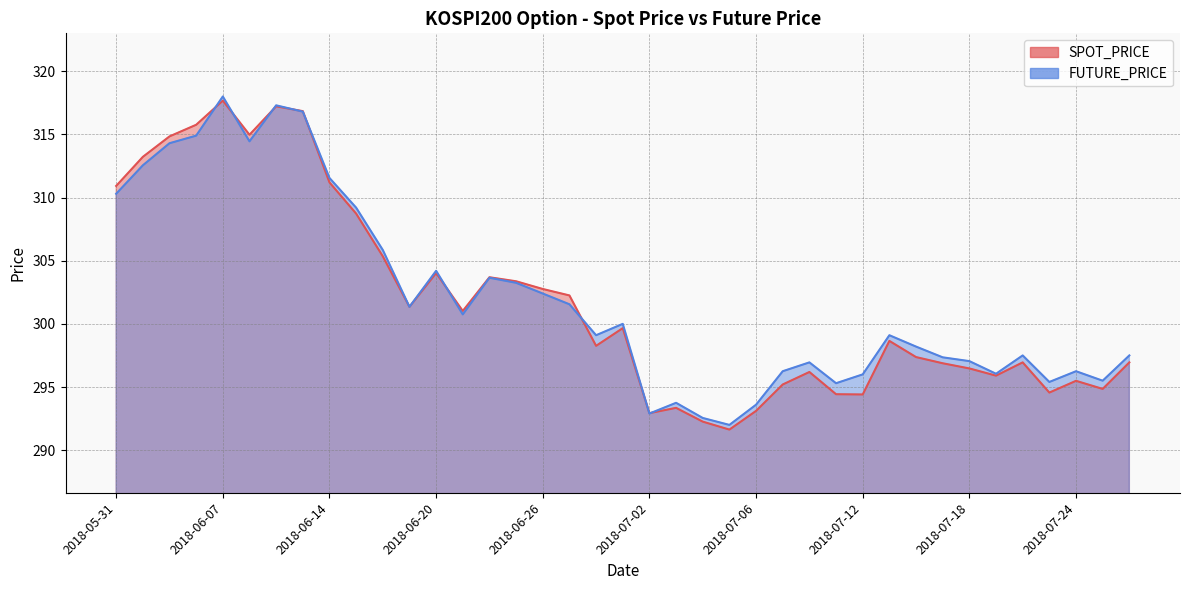

Between 2018-06-05 and 2018-07-10, which is larger?

2018-06-05